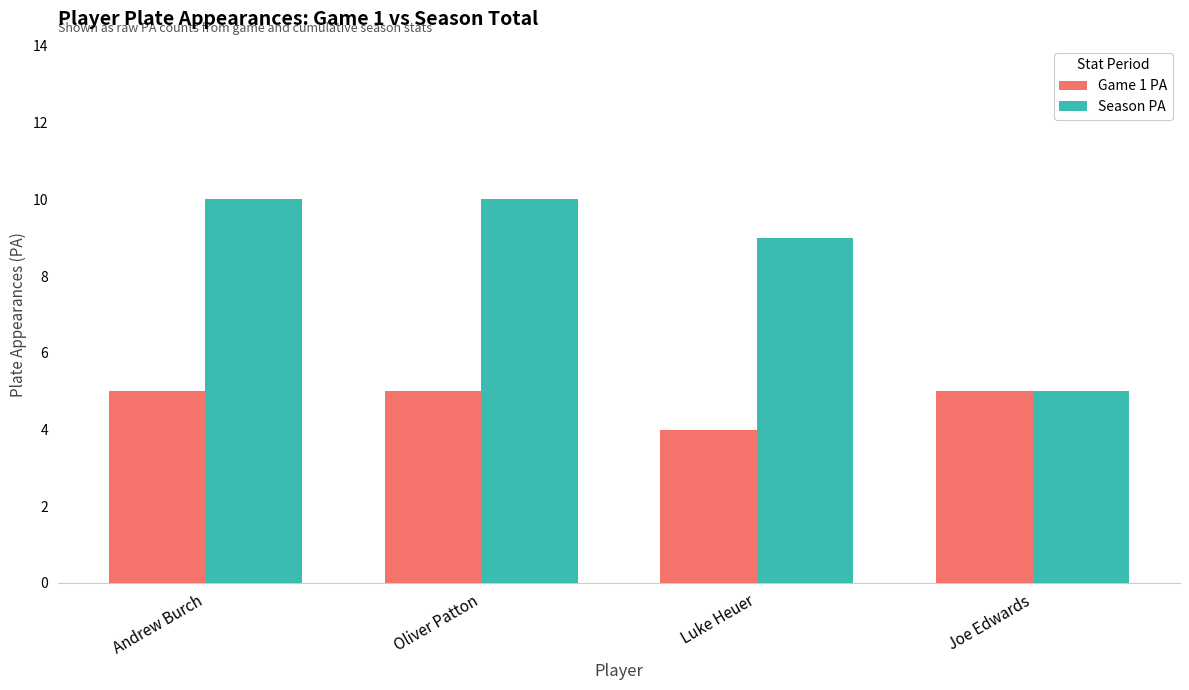

What is the label of the 1st bar from the right?

Joe Edwards